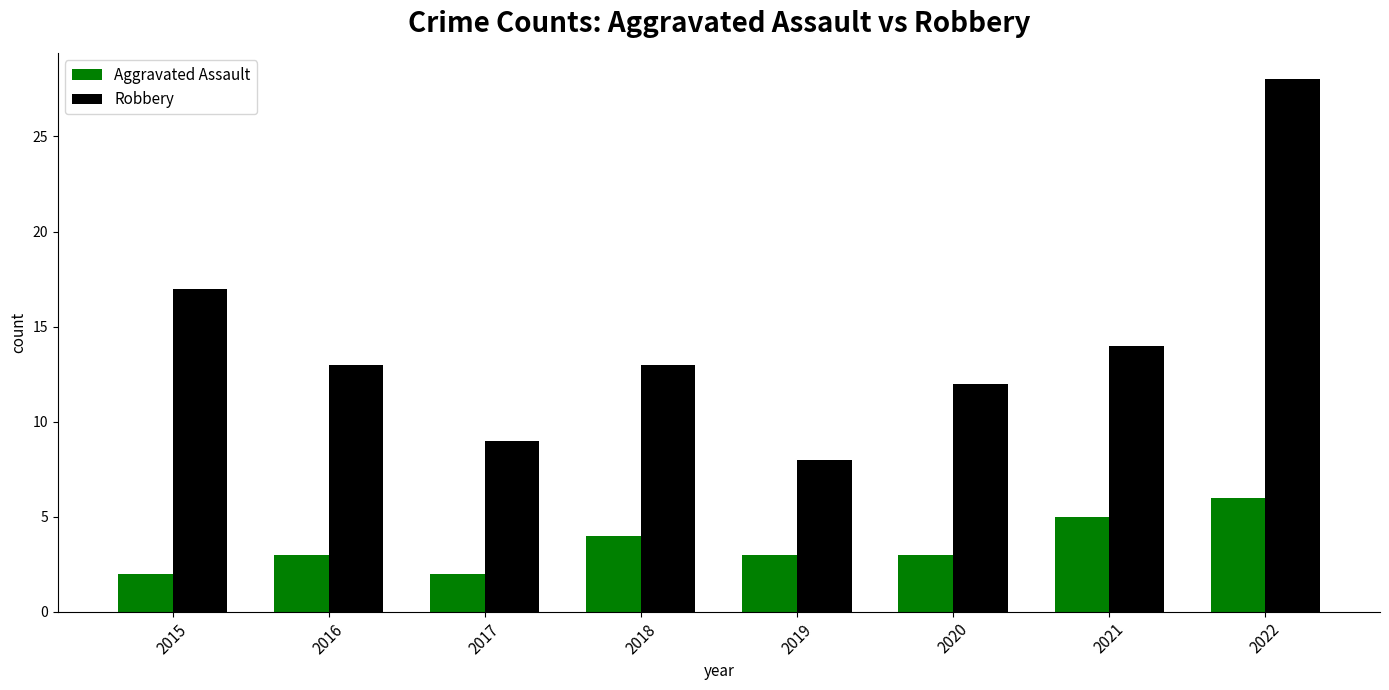

List the series in order of their overall mean, highest first.

Robbery, Aggravated Assault